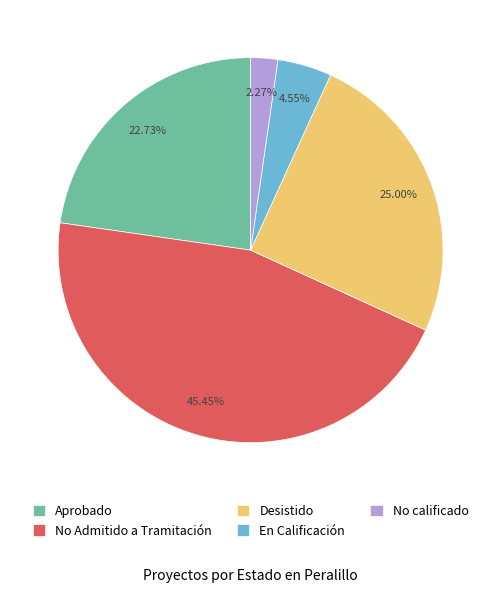

Which category has the smallest portion of the pie?

No calificado